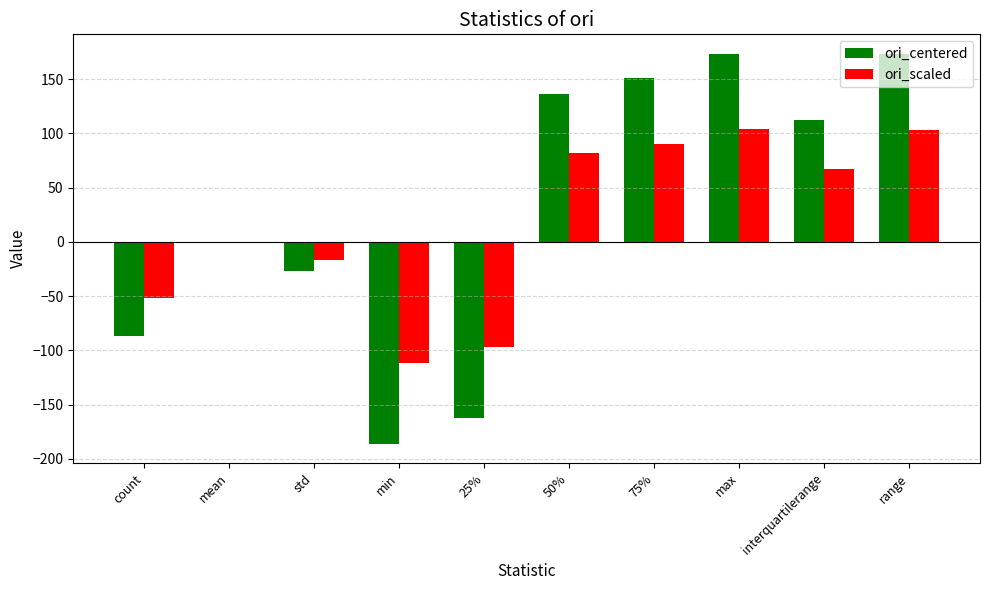

What is the sum of the ori_scaled values at interquartilerange and max?

171.1